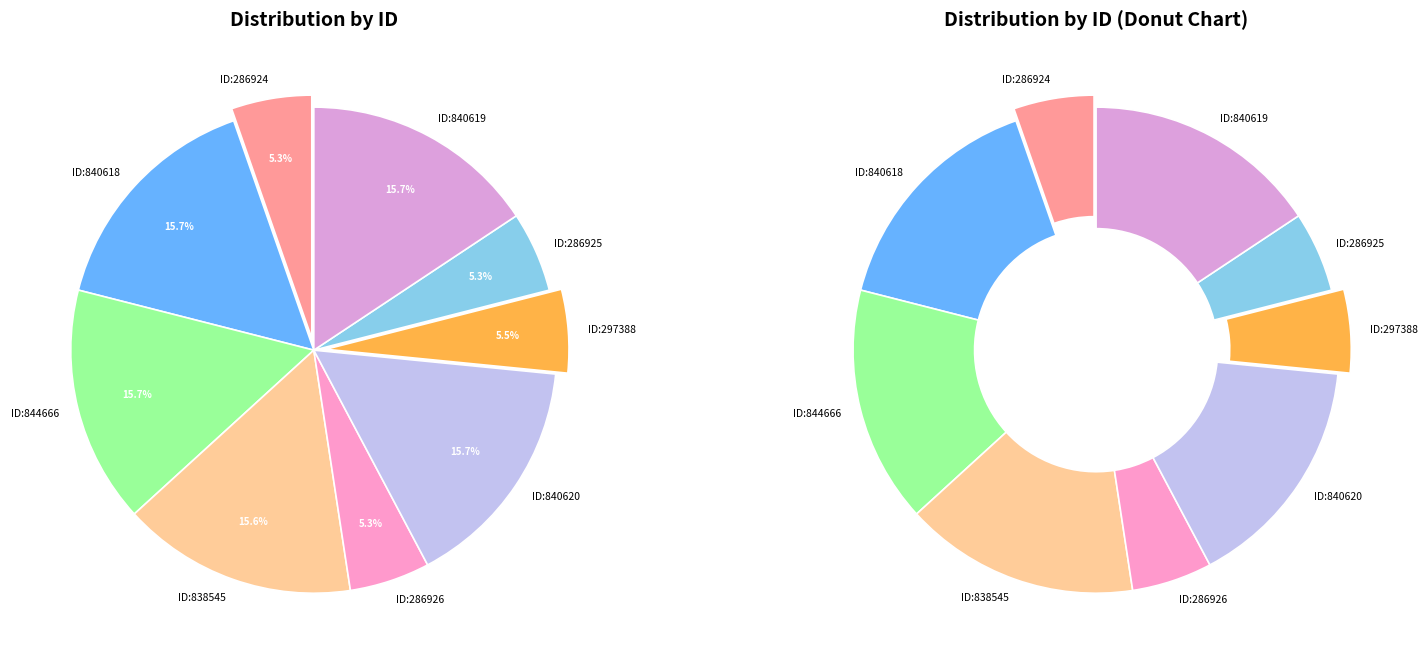

Does 286926 represent more than half of the total?

No